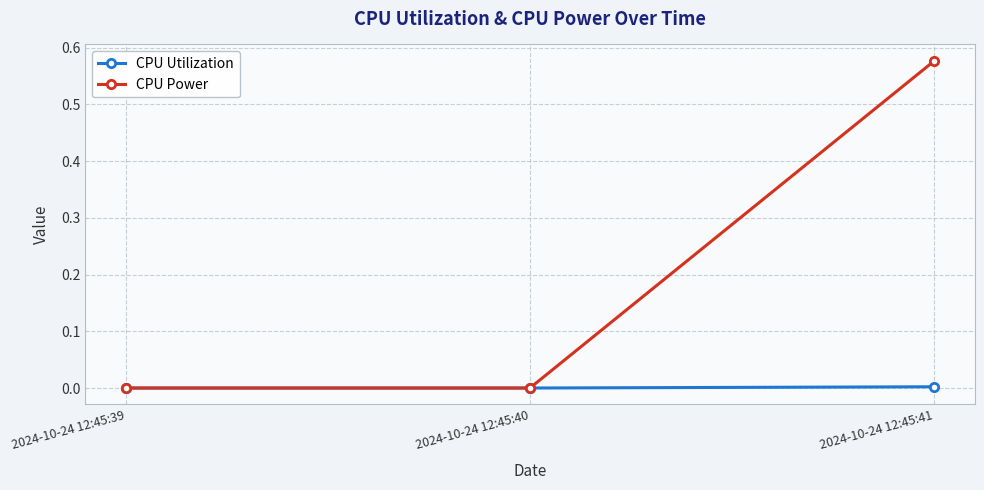

How many CPU Power values are between 0 and 1?

3